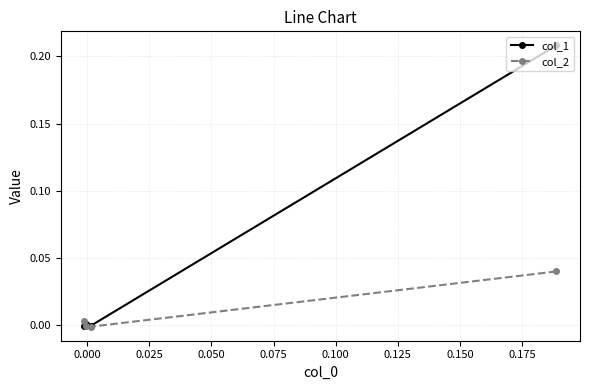

Which series has the widest spread of values?

col_1